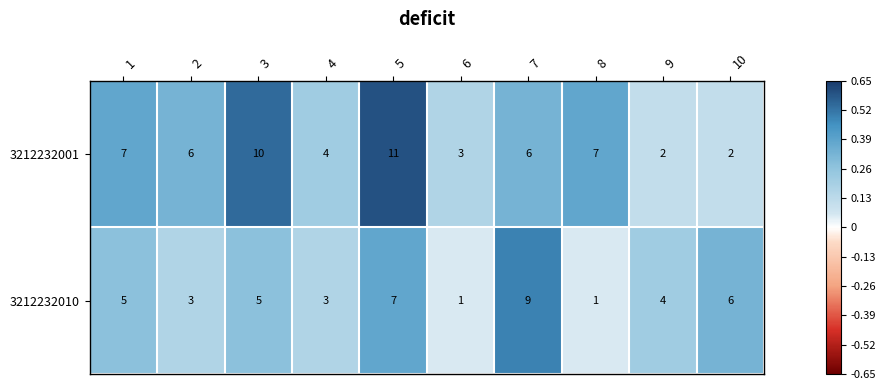

What value does the 3212232010 series have at 2?

3